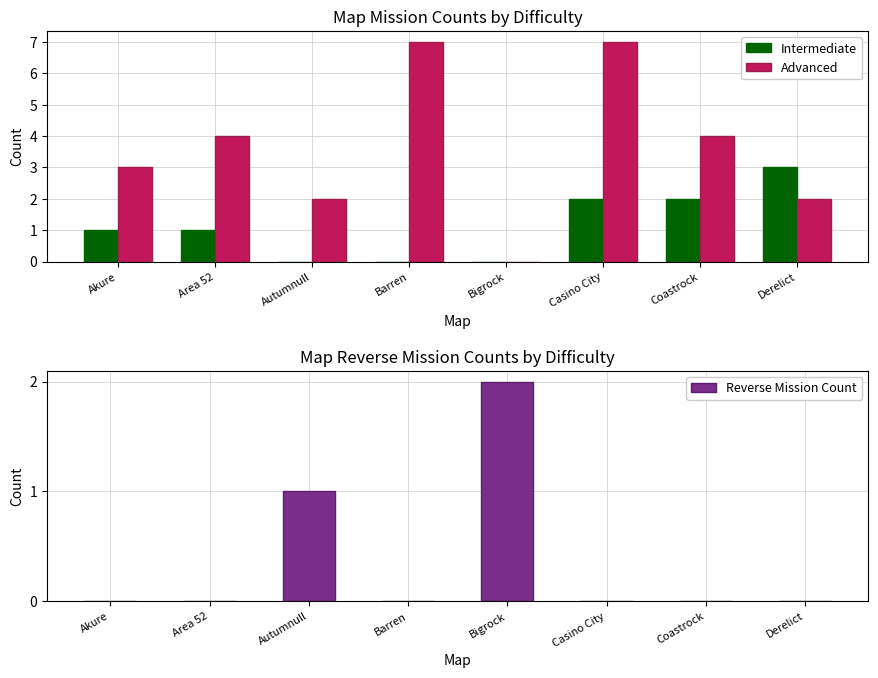

What is the spread (max minus min) of values at Area 52?

4